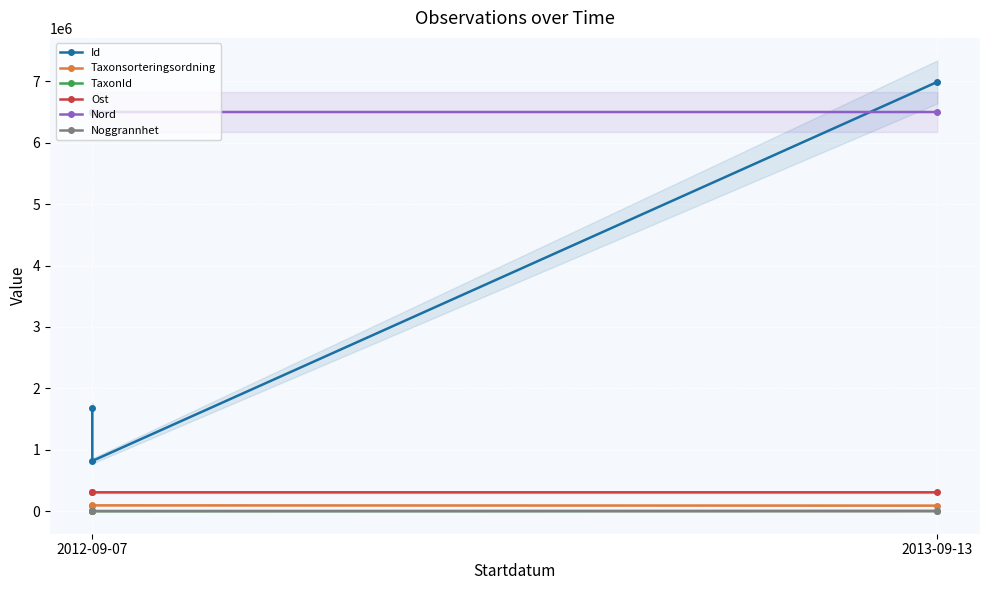

Between 2012-09-07 and 2013-09-13, which series saw the biggest shift?

Id